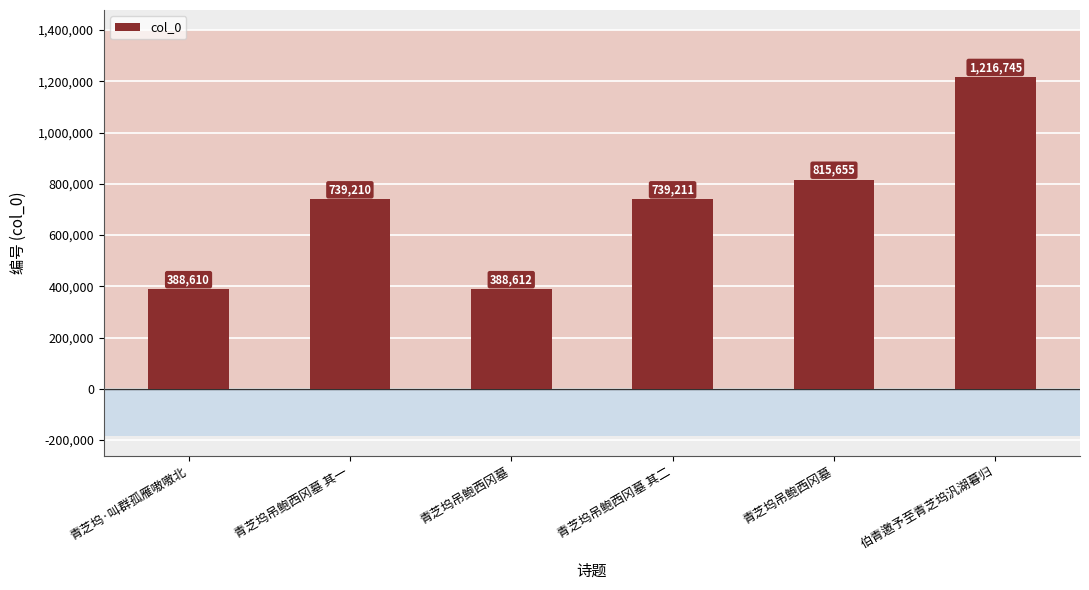

What is the minimum value shown in the chart?

388610